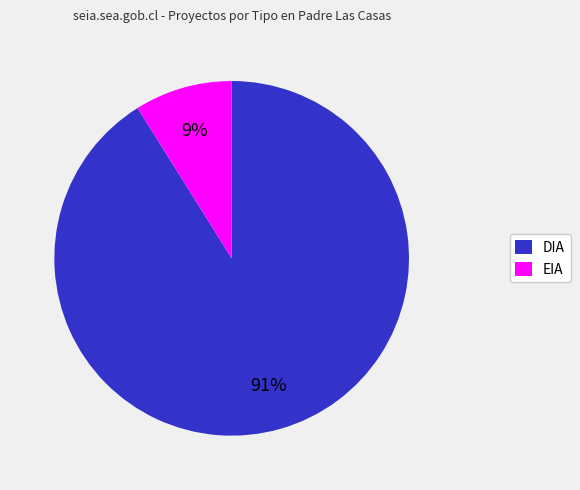

Which slice is the smallest?

EIA